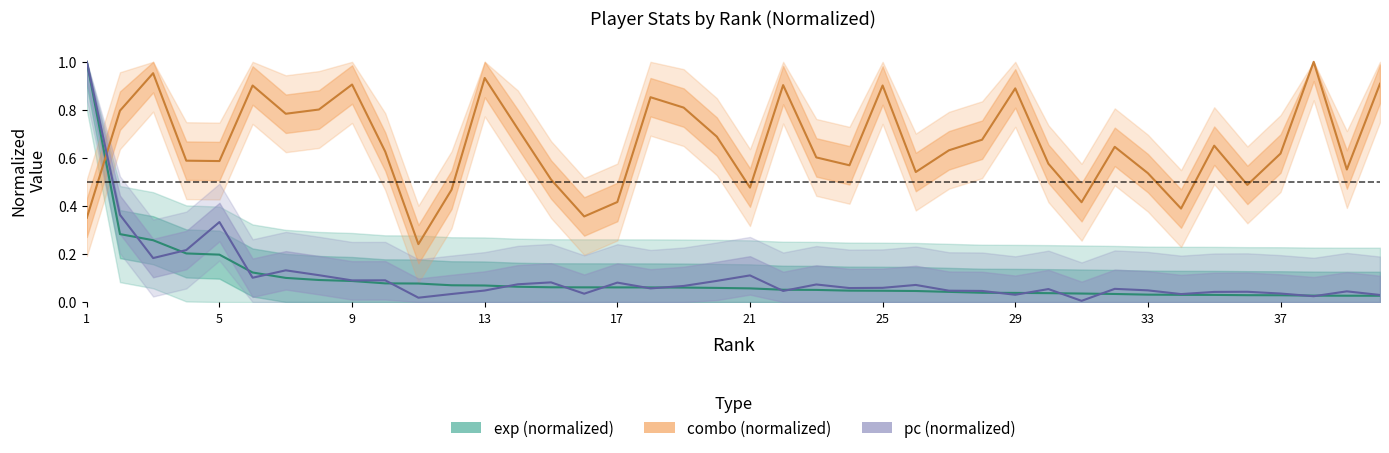

Between 8 and 19, which series saw the biggest shift?

pc